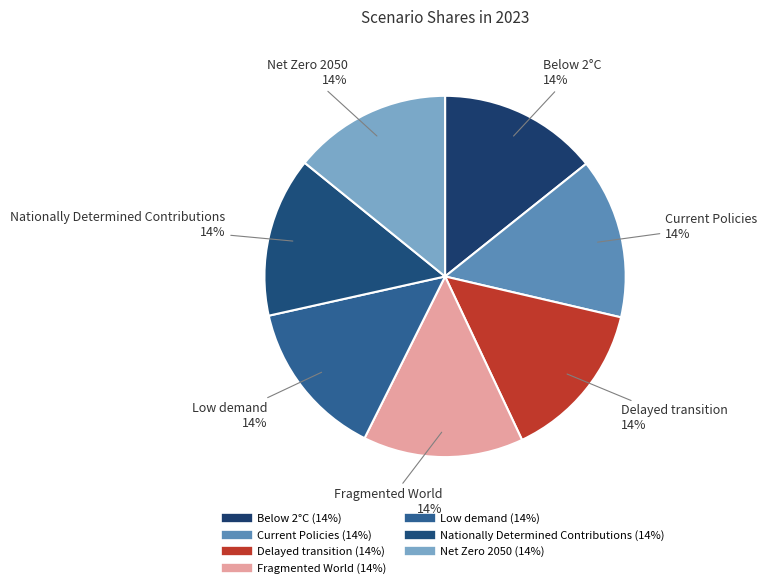

What is the smallest slice in the pie chart?

Low demand